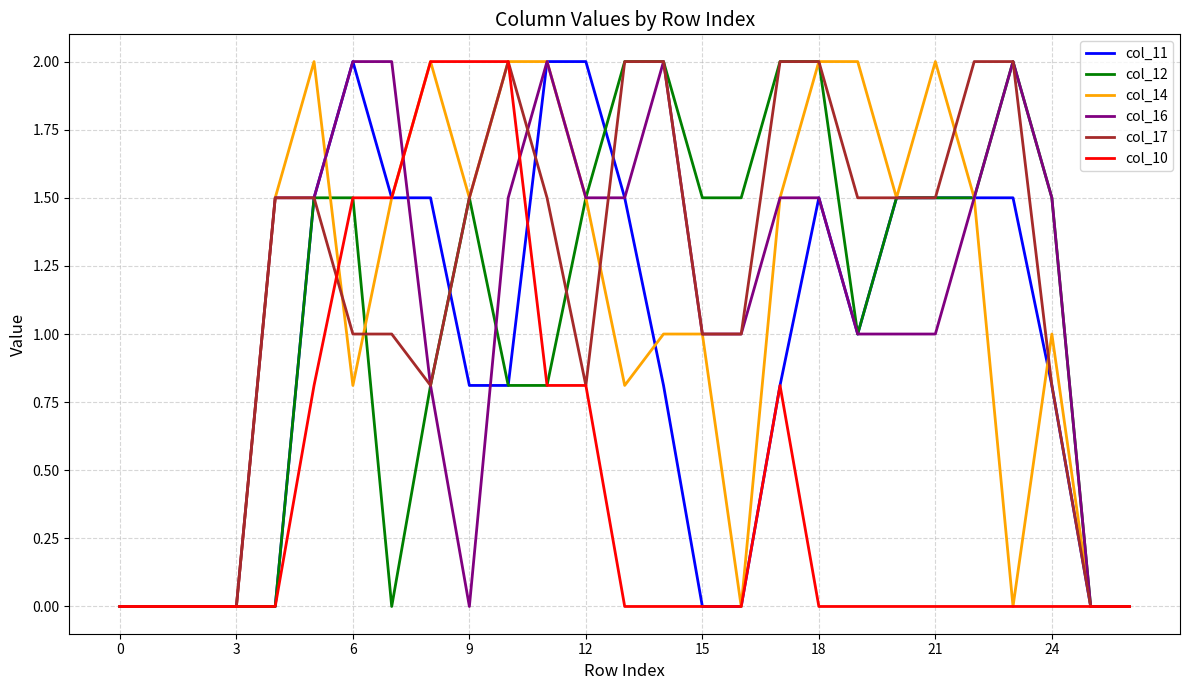

What is the highest value of the col_16 series?

2.0